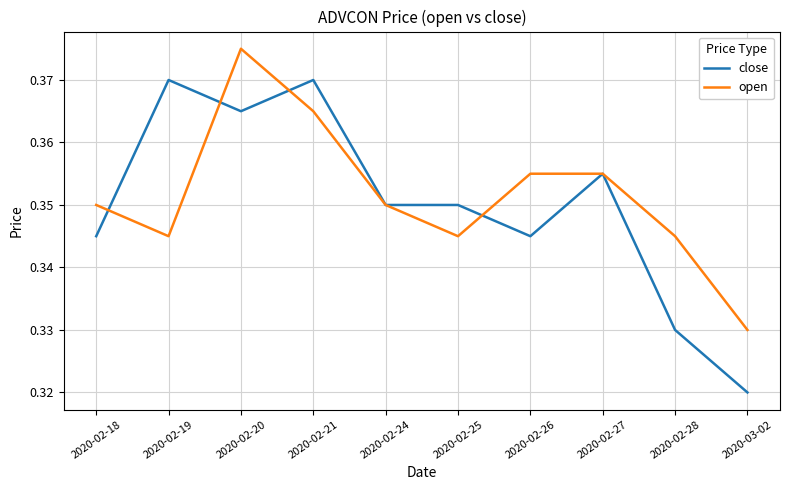

What position from the left is 2020-02-26?

7